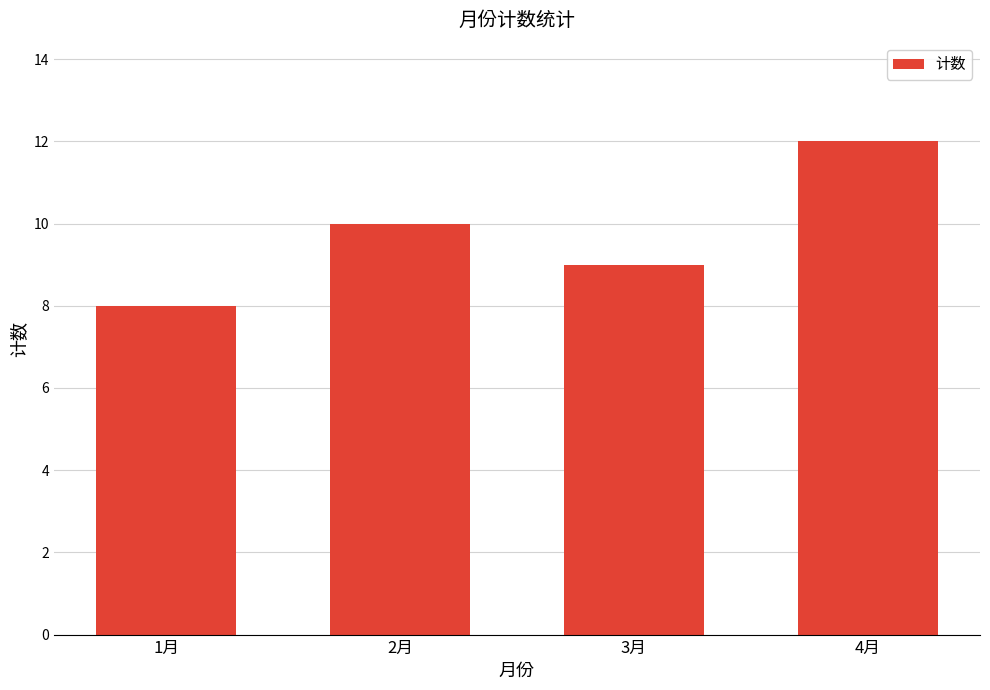

What is the smallest value displayed?

8